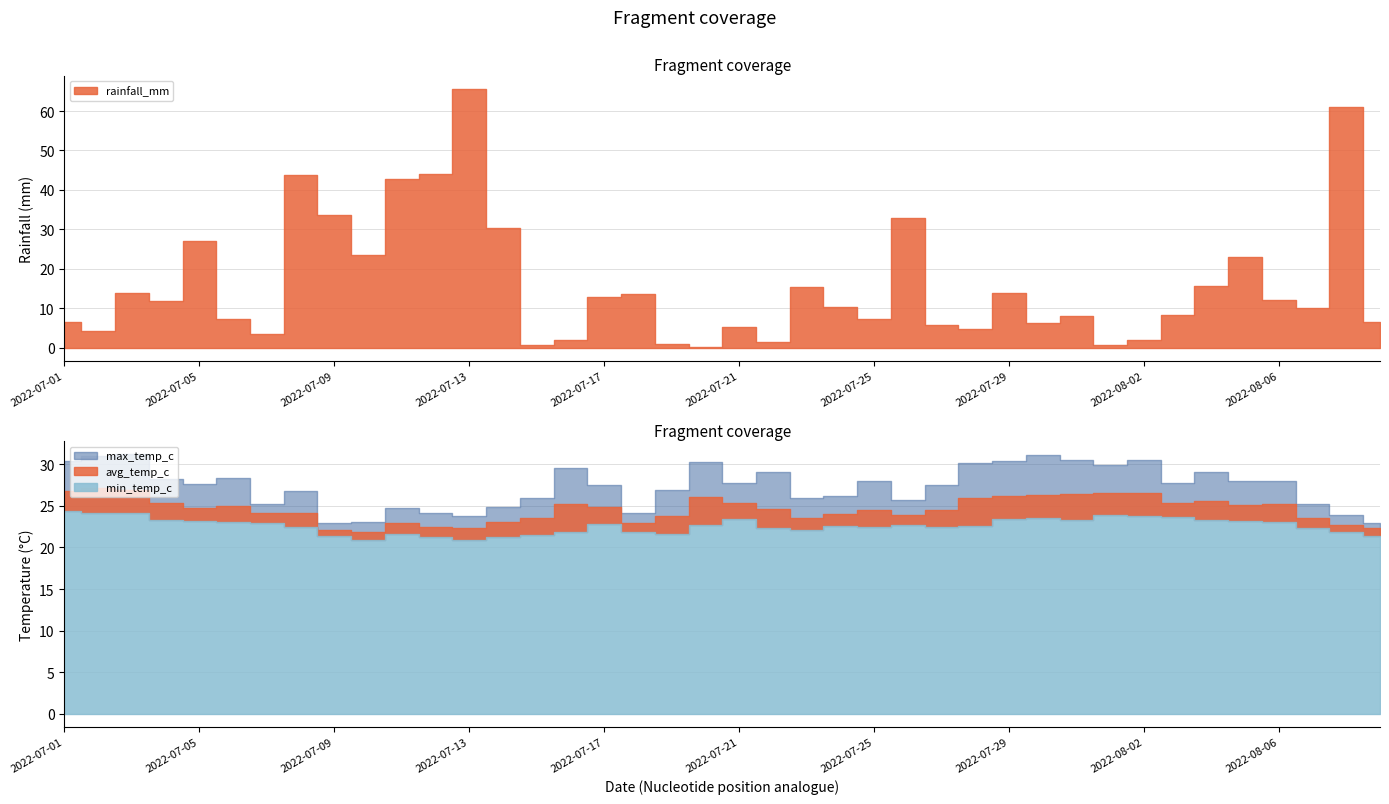

Reading left to right, list all the values displayed in this chart.

rainfall_mm: 2022-07-01=6.5	2022-07-02=4.2	2022-07-03=13.9	2022-07-04=11.8	2022-07-05=27.1	2022-07-06=7.3	2022-07-07=3.6	2022-07-08=43.7	2022-07-09=33.6	2022-07-10=23.5	2022-07-11=42.9	2022-07-12=44.1	2022-07-13=65.7	2022-07-14=30.4	2022-07-15=0.8	2022-07-16=2.0	2022-07-17=12.9	2022-07-18=13.6	2022-07-19=1.0	2022-07-20=0.3	2022-07-21=5.2	2022-07-22=1.5	2022-07-23=15.3	2022-07-24=10.3	2022-07-25=7.4	2022-07-26=33.0	2022-07-27=5.9	2022-07-28=4.7	2022-07-29=14.0	2022-07-30=6.4	2022-07-31=8.1	2022-08-01=0.6	2022-08-02=2.0	2022-08-03=8.2	2022-08-04=15.7	2022-08-05=23.0	2022-08-06=12.1	2022-08-07=10.1	2022-08-08=61.0	2022-08-09=6.5
avg_temp_c: 2022-07-01=26.8	2022-07-02=27.1	2022-07-03=26.9	2022-07-04=25.4	2022-07-05=24.8	2022-07-06=25.0	2022-07-07=24.1	2022-07-08=24.1	2022-07-09=22.1	2022-07-10=21.9	2022-07-11=23.0	2022-07-12=22.5	2022-07-13=22.3	2022-07-14=23.1	2022-07-15=23.6	2022-07-16=25.2	2022-07-17=24.9	2022-07-18=22.9	2022-07-19=23.8	2022-07-20=26.1	2022-07-21=25.3	2022-07-22=24.6	2022-07-23=23.6	2022-07-24=24.0	2022-07-25=24.5	2022-07-26=23.9	2022-07-27=24.5	2022-07-28=26.0	2022-07-29=26.2	2022-07-30=26.3	2022-07-31=26.4	2022-08-01=26.6	2022-08-02=26.5	2022-08-03=25.4	2022-08-04=25.6	2022-08-05=25.1	2022-08-06=25.2	2022-08-07=23.5	2022-08-08=22.7	2022-08-09=22.3
max_temp_c: 2022-07-01=30.4	2022-07-02=31.0	2022-07-03=31.2	2022-07-04=28.2	2022-07-05=27.6	2022-07-06=28.4	2022-07-07=25.2	2022-07-08=26.8	2022-07-09=22.9	2022-07-10=23.1	2022-07-11=24.8	2022-07-12=24.1	2022-07-13=23.8	2022-07-14=24.9	2022-07-15=26.0	2022-07-16=29.5	2022-07-17=27.5	2022-07-18=24.1	2022-07-19=26.9	2022-07-20=30.3	2022-07-21=27.8	2022-07-22=29.1	2022-07-23=25.9	2022-07-24=26.2	2022-07-25=28.0	2022-07-26=25.7	2022-07-27=27.5	2022-07-28=30.2	2022-07-29=30.4	2022-07-30=31.1	2022-07-31=30.5	2022-08-01=29.9	2022-08-02=30.5	2022-08-03=27.8	2022-08-04=29.1	2022-08-05=28.0	2022-08-06=28.0	2022-08-07=25.2	2022-08-08=23.9	2022-08-09=23.0
min_temp_c: 2022-07-01=24.4	2022-07-02=24.2	2022-07-03=24.2	2022-07-04=23.3	2022-07-05=23.2	2022-07-06=23.1	2022-07-07=23.0	2022-07-08=22.5	2022-07-09=21.4	2022-07-10=20.9	2022-07-11=21.6	2022-07-12=21.2	2022-07-13=20.9	2022-07-14=21.3	2022-07-15=21.5	2022-07-16=21.8	2022-07-17=22.8	2022-07-18=21.8	2022-07-19=21.6	2022-07-20=22.7	2022-07-21=23.4	2022-07-22=22.3	2022-07-23=22.1	2022-07-24=22.6	2022-07-25=22.5	2022-07-26=22.7	2022-07-27=22.5	2022-07-28=22.6	2022-07-29=23.4	2022-07-30=23.5	2022-07-31=23.3	2022-08-01=23.9	2022-08-02=23.8	2022-08-03=23.7	2022-08-04=23.3	2022-08-05=23.2	2022-08-06=23.1	2022-08-07=22.3	2022-08-08=21.8	2022-08-09=21.4